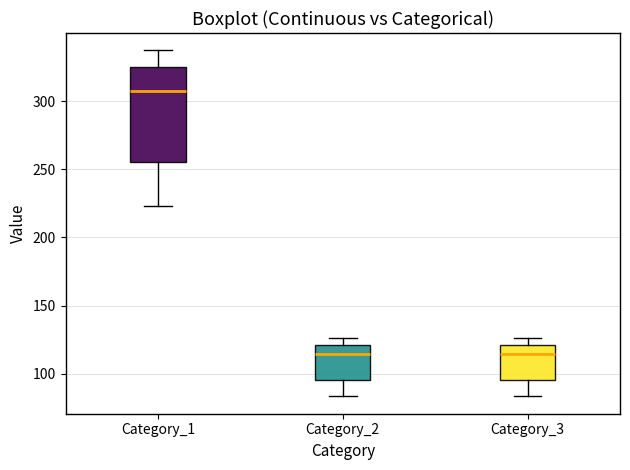

Reading left to right, transcribe this box plot: for each box, give where its median line is, the range the box spans, and where its two whiskers end, as read against the y-axis. The values are not printed on the chart, so give them approximately, as read against the axis.

Category_1: median 305, box 255 to 325, whiskers 225 to 335
Category_2: median 115, box 95 to 120, whiskers 85 to 125
Category_3: median 115, box 95 to 120, whiskers 85 to 125